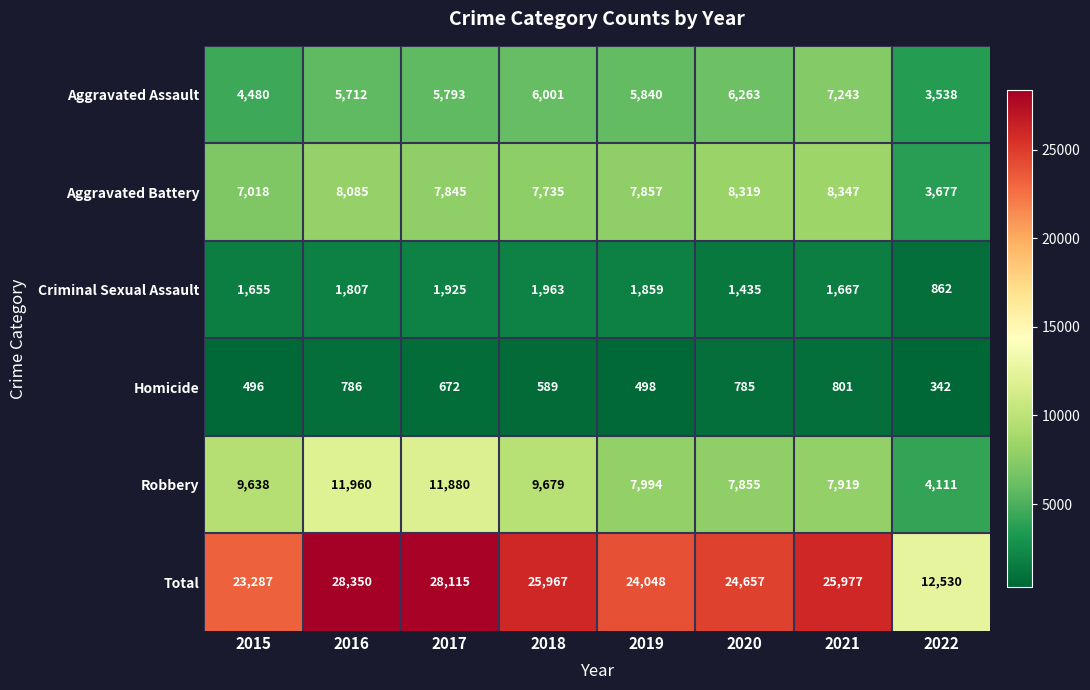

How many categories are shown in the chart?

8